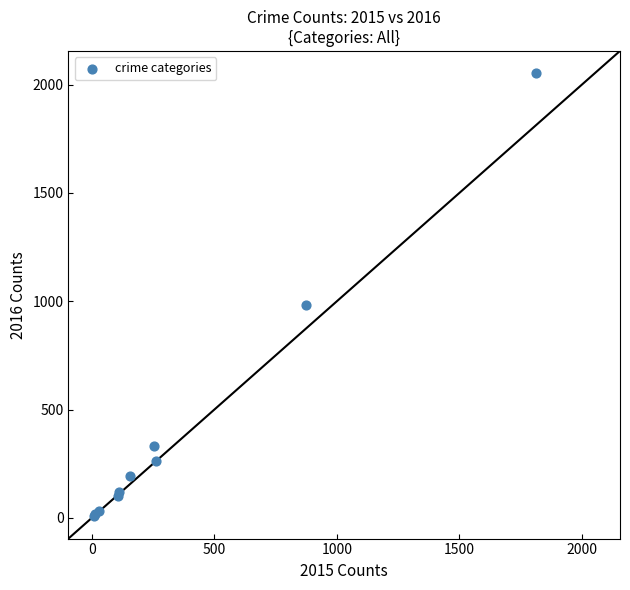

What Y value in the scatter plot is closest to 1030?

984